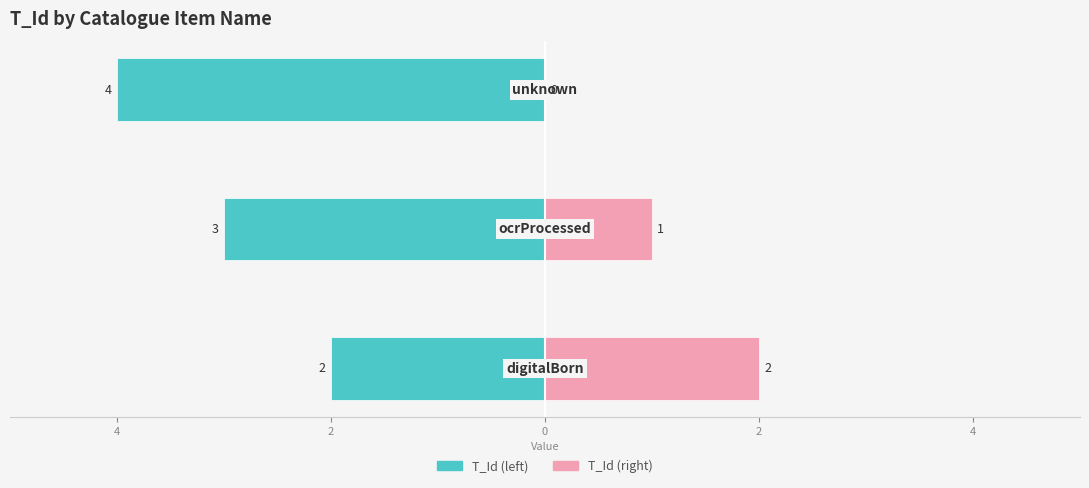

Are the bars grouped side by side (vs. stacked)?

Yes